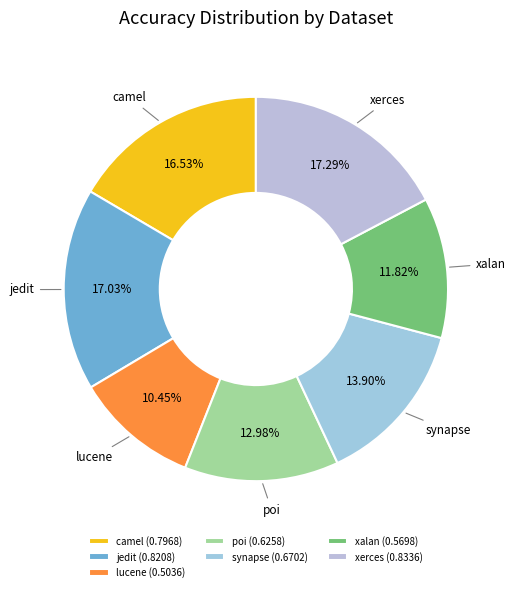

Count the number of slices in the pie.

7